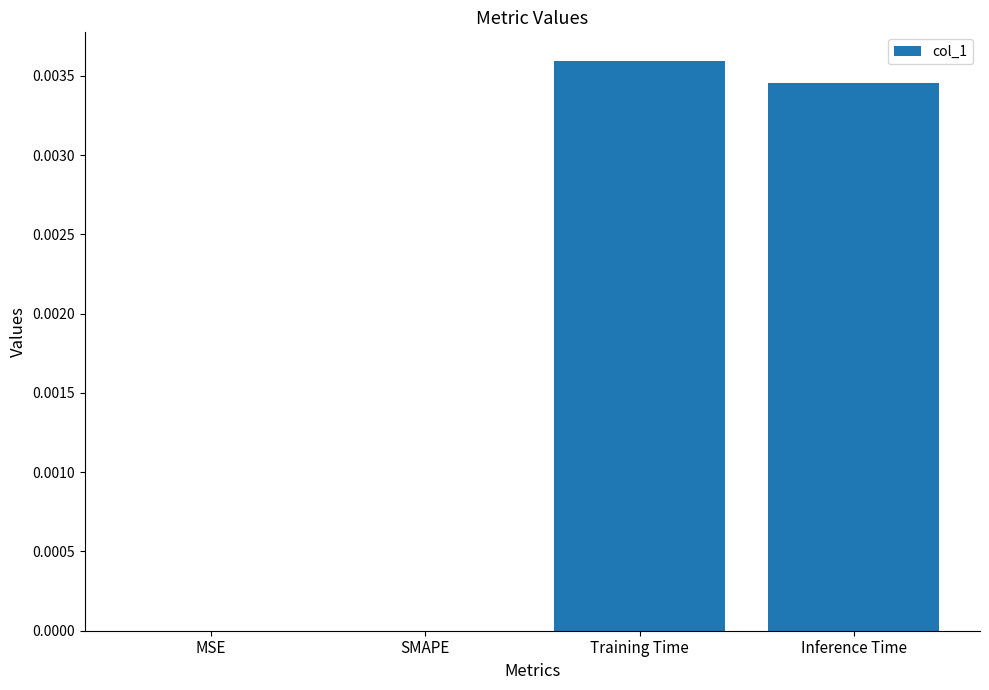

Between Inference Time and MSE, which is larger?

Inference Time